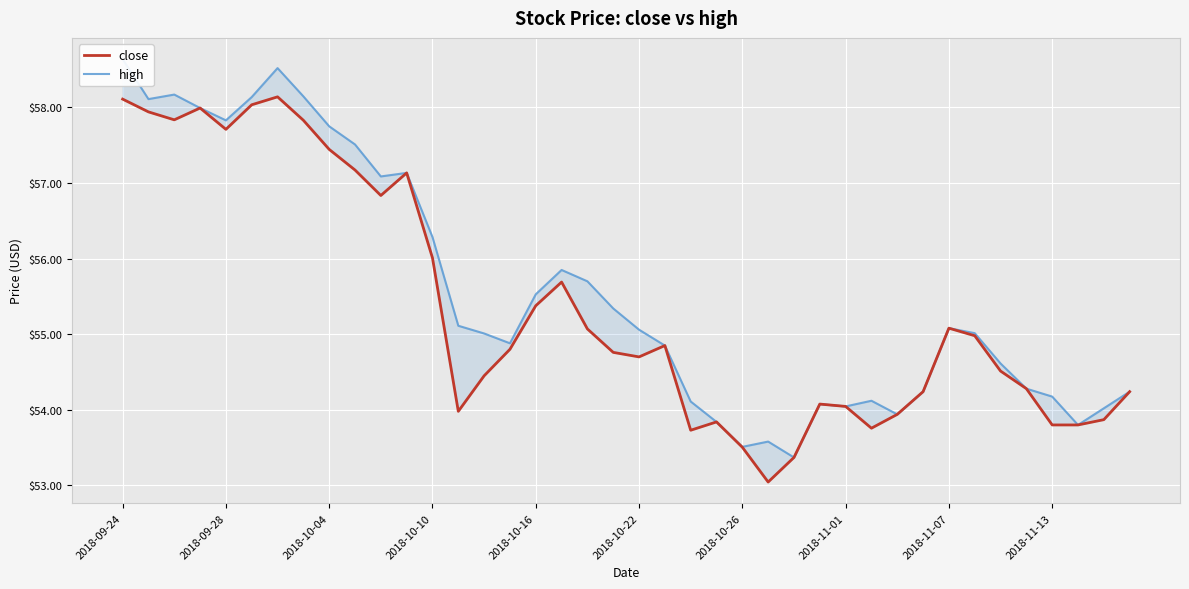

What is the difference between the highest and lowest values at 22?

0.4